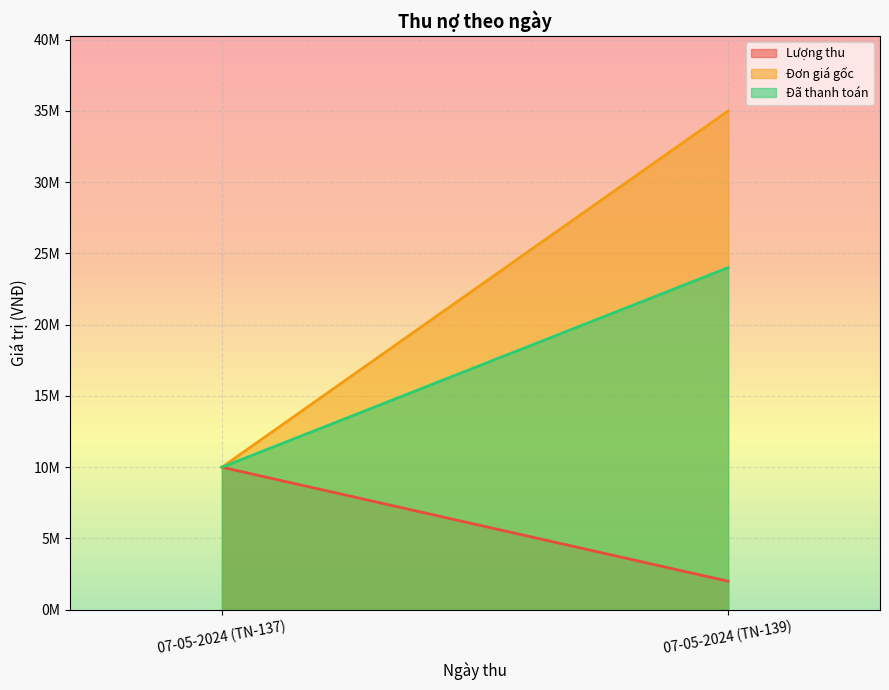

Which series has the largest range (max minus min)?

Đơn giá gốc